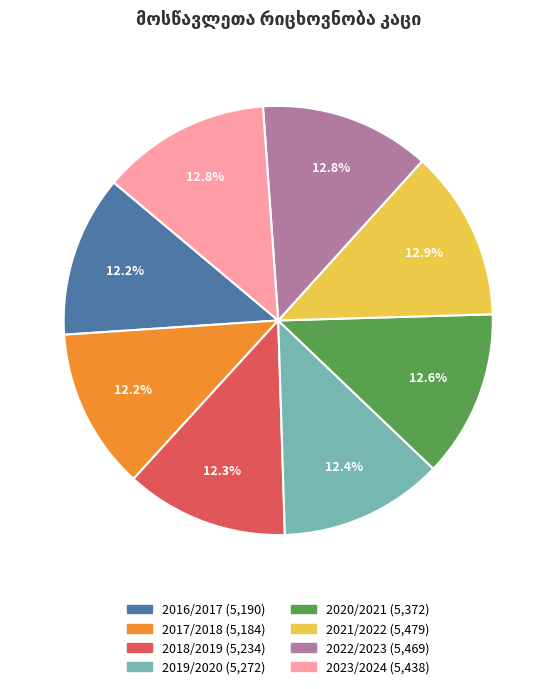

Do 2023/2024 and 2019/2020 together represent more than half of the pie?

No